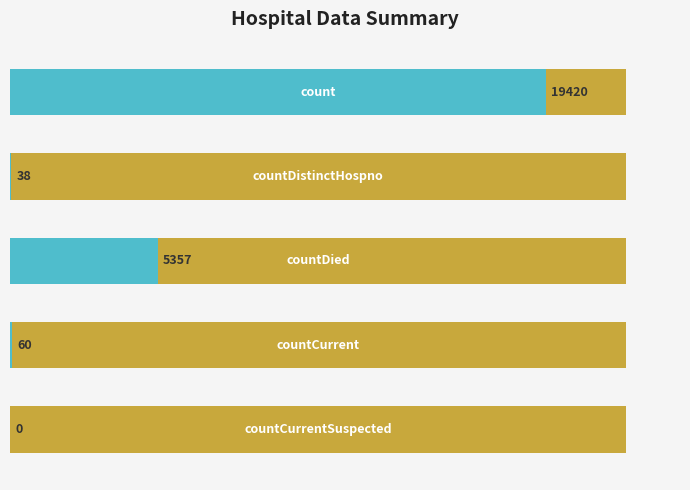

Reading right to left, transcribe all the data shown in this chart.

4=0	3=60	2=5357	1=38	0=19420